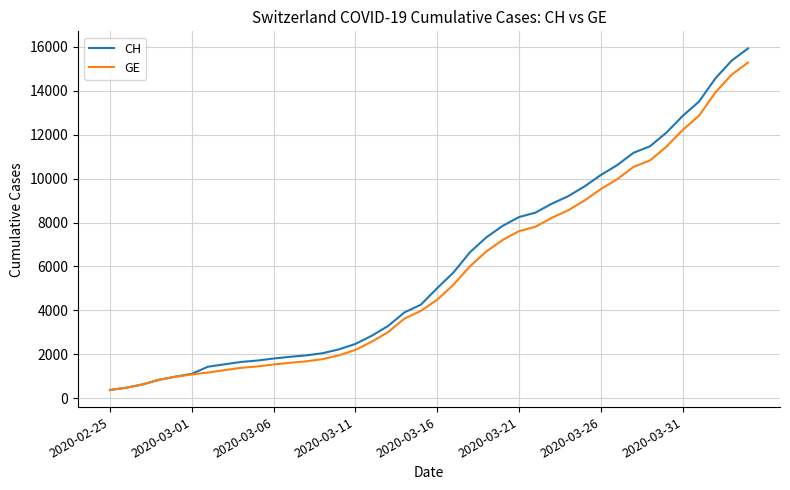

What is the smallest value displayed?

375